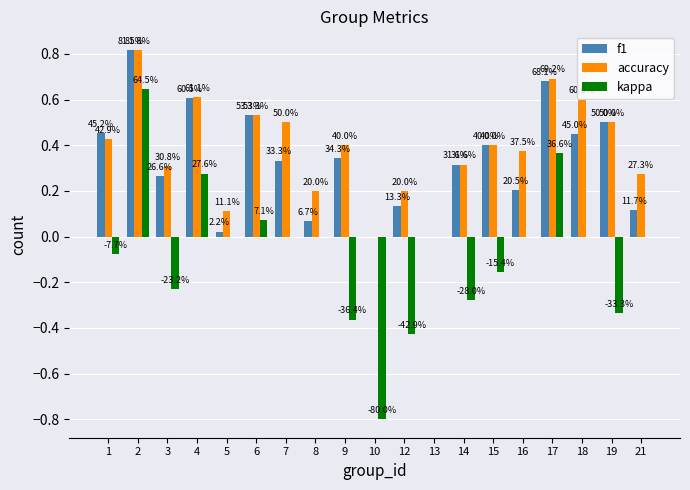

What are all the series names shown in the legend?

f1, accuracy, kappa